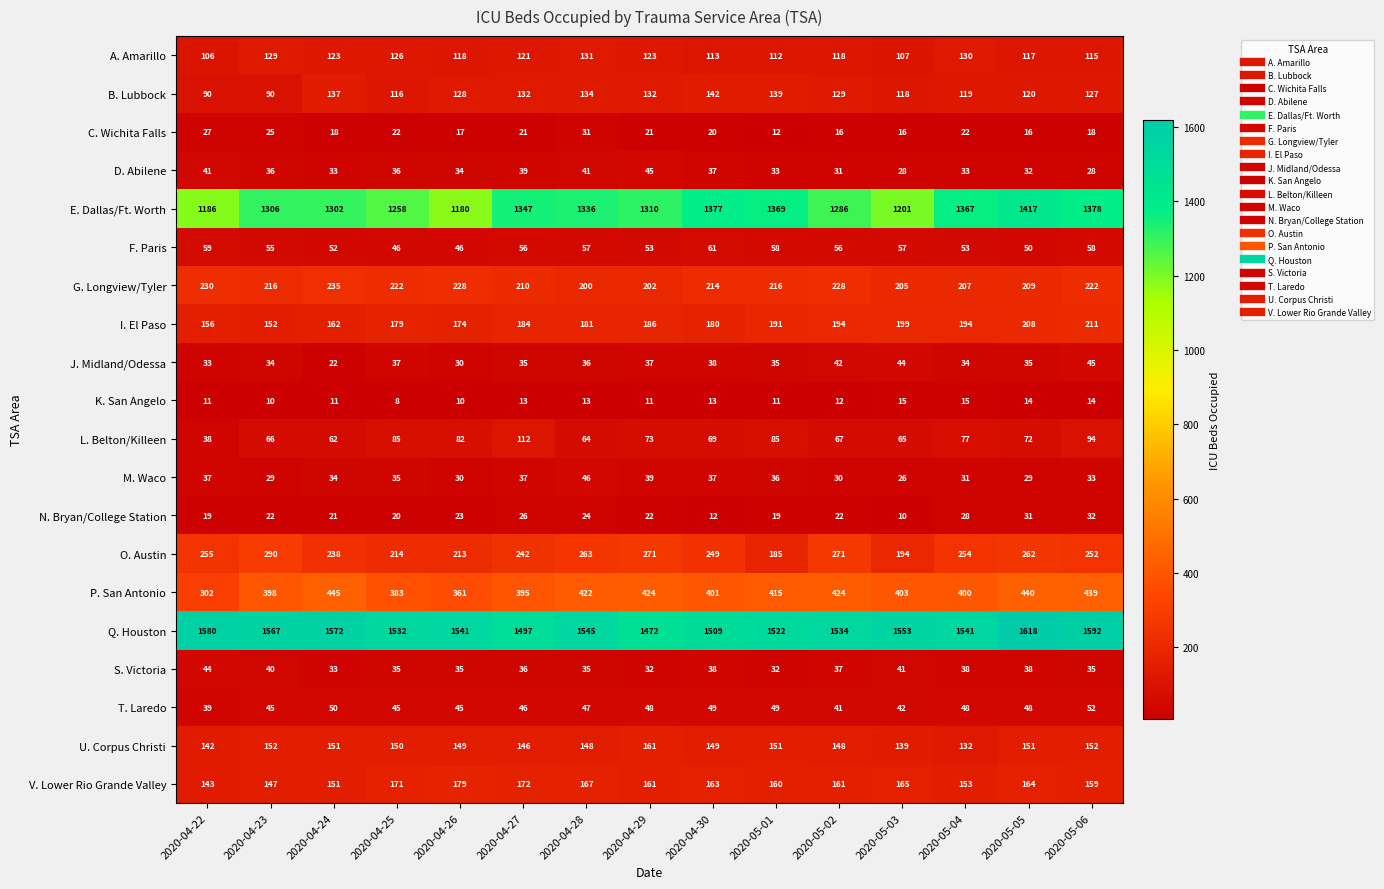

At which label does L. Belton/Killeen reach its minimum?

2020-04-22